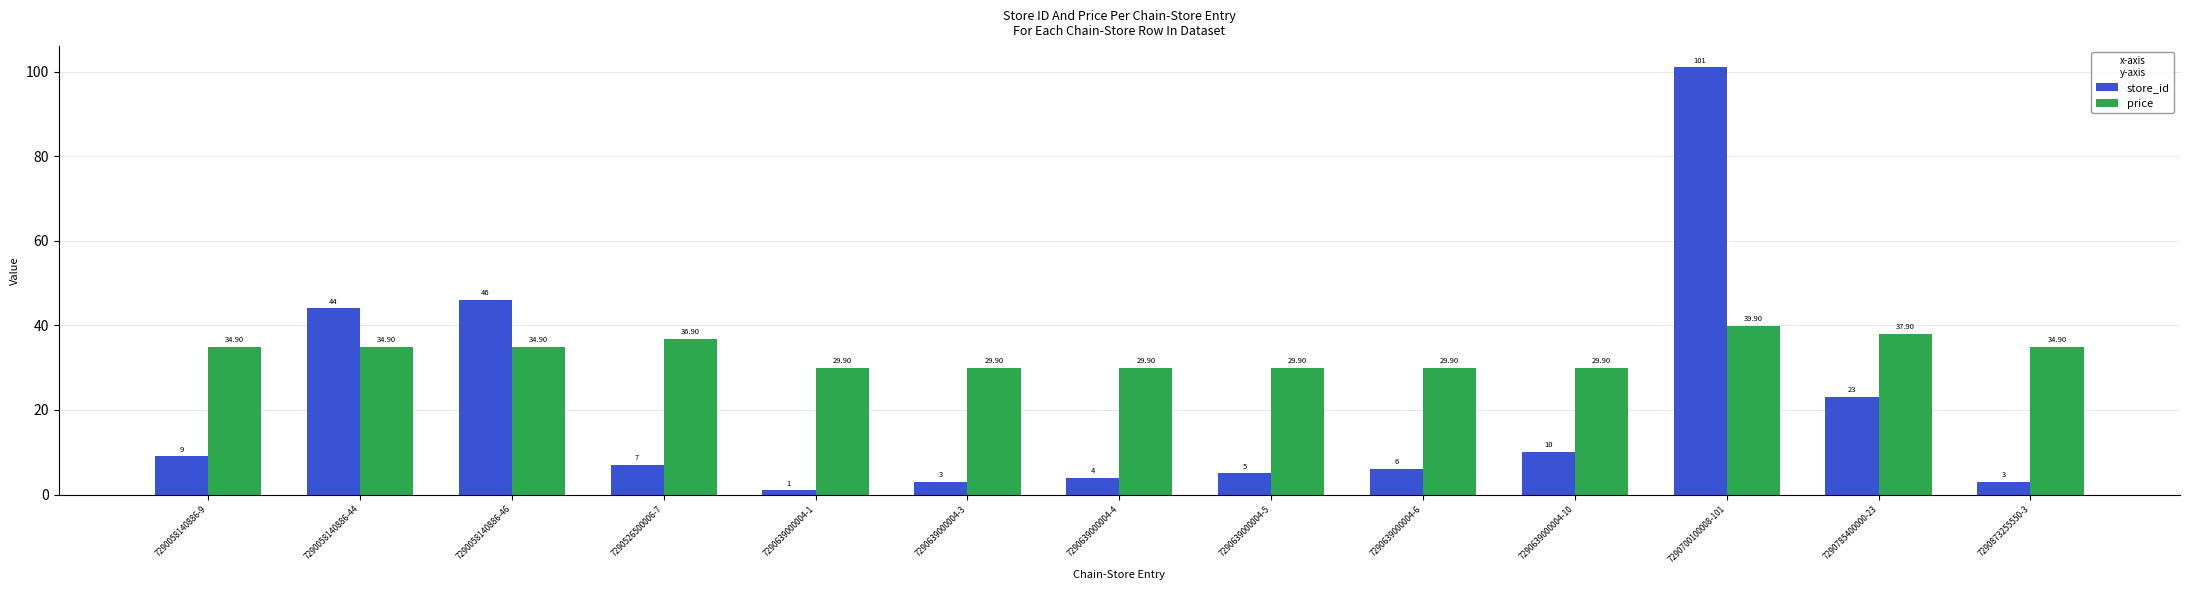

Is it true that price equals 14.9 at 7290058140886-46?

False